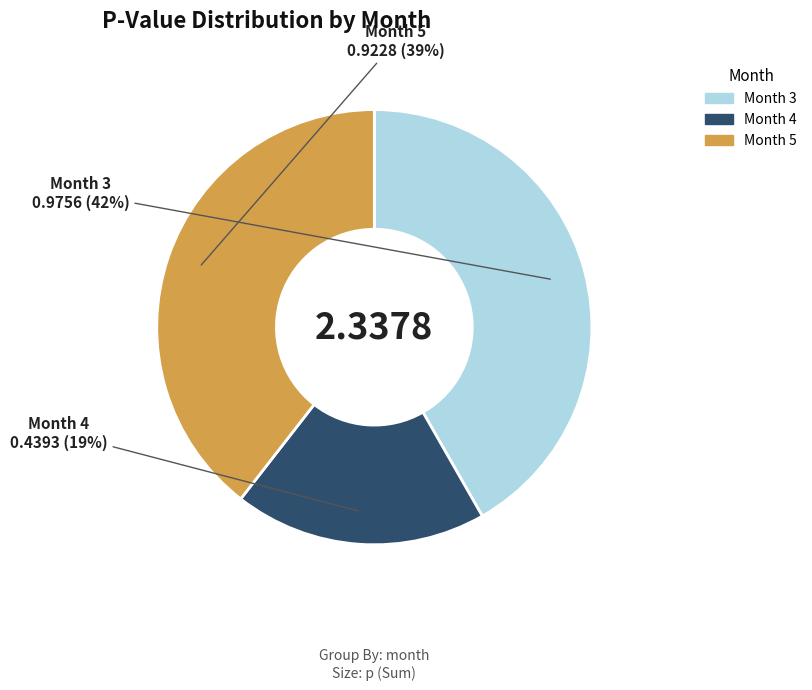

Is there a majority slice in this chart?

No